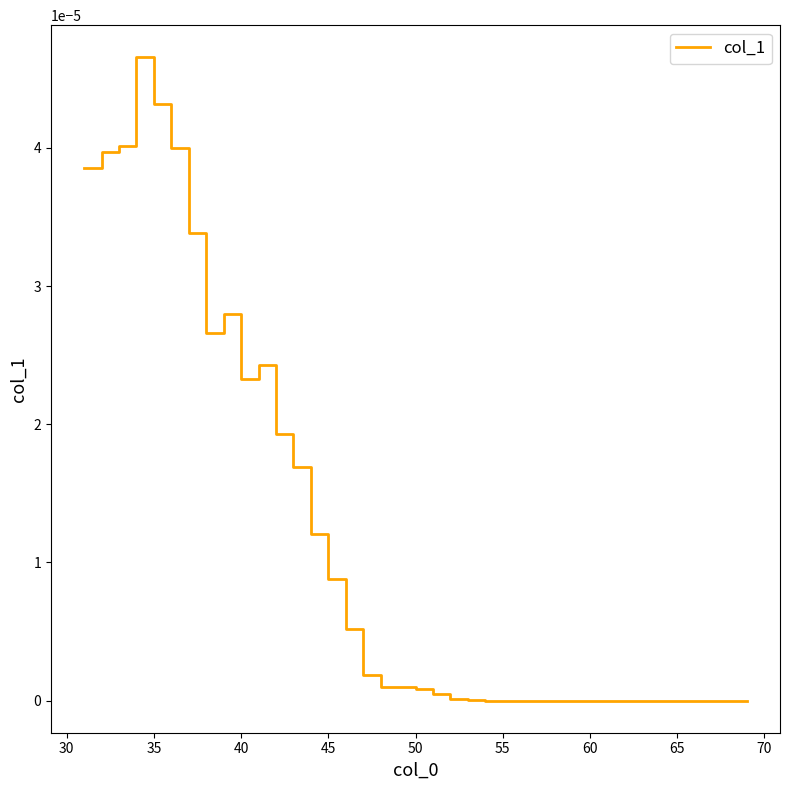

Is this an area chart (filled region under the line)?

No